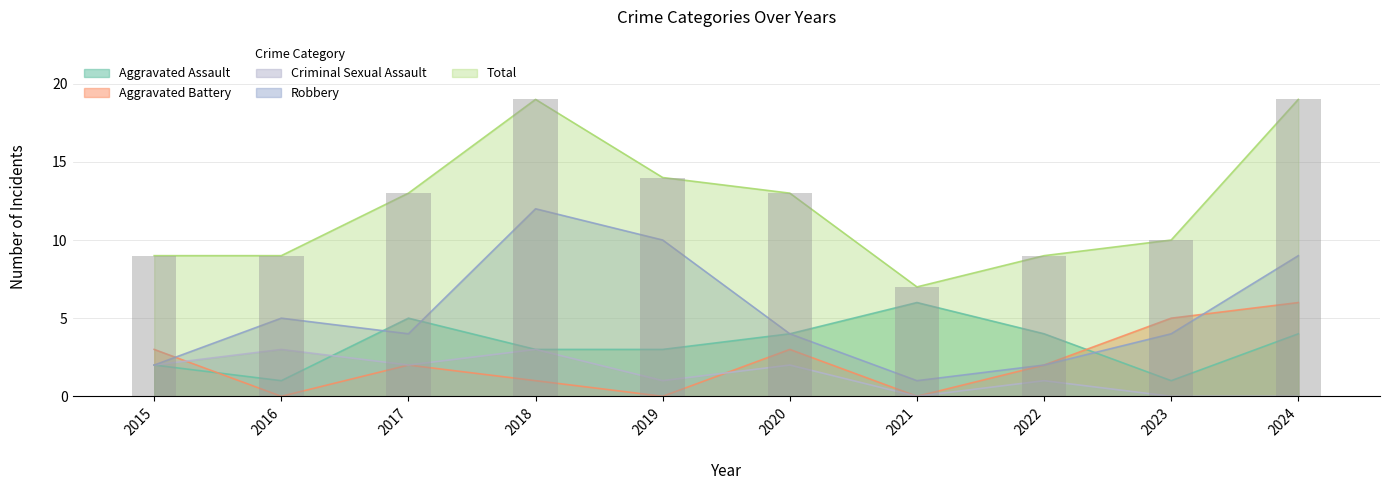

Are the bars horizontal?

No